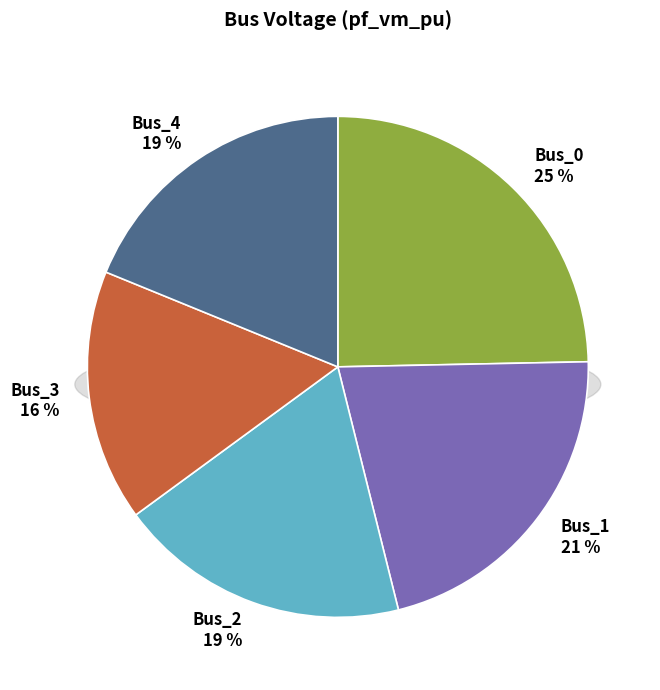

Is Bus_4 the majority of the pie?

No